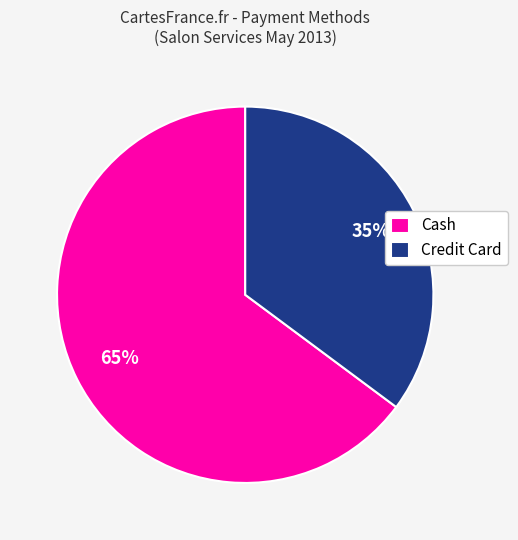

To the nearest percent, what is the difference between the Cash and Credit Card slice percentages?

30%